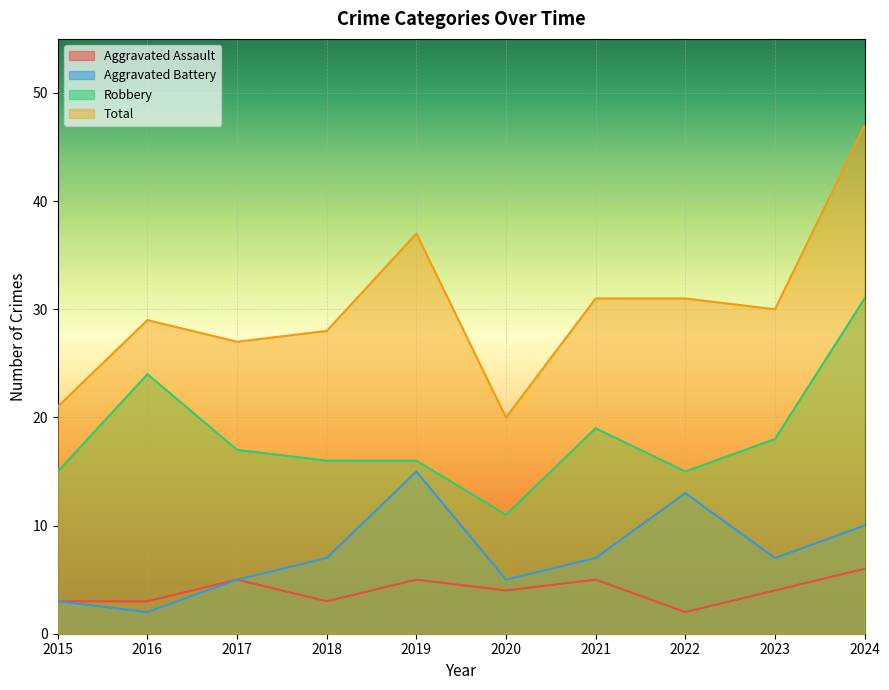

Between 2021 and 2024, which series saw the biggest shift?

Total